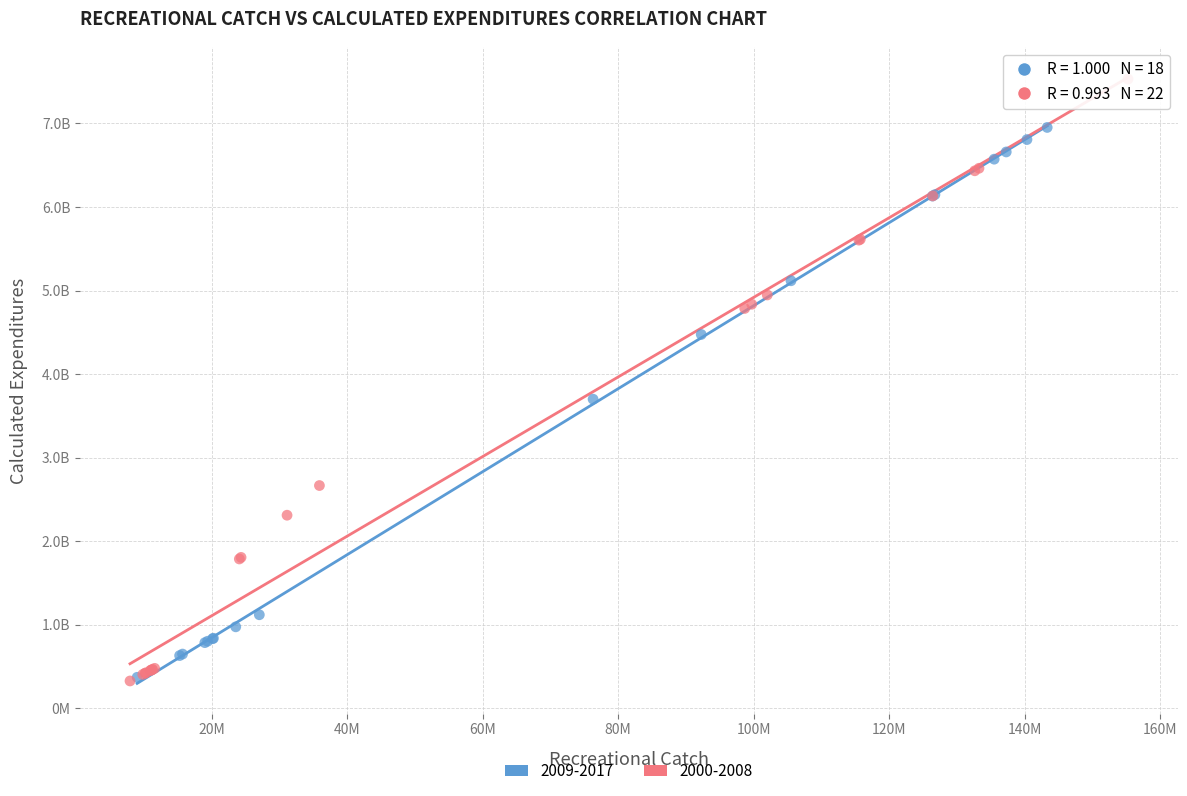

What are all the series names shown in the legend?

2009-2017, 2000-2008